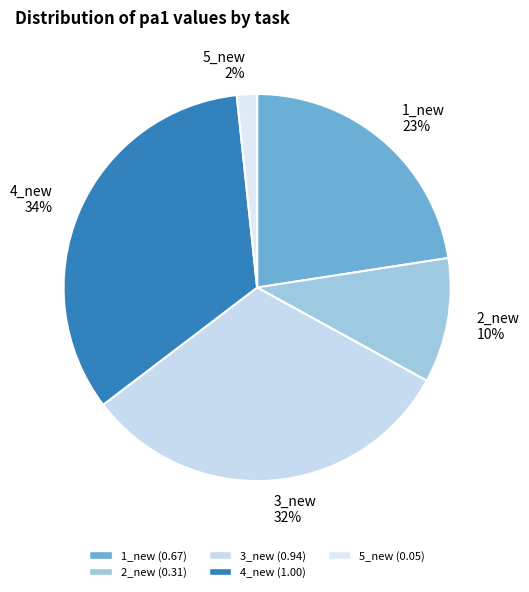

Is it true that 2_new is 10% of the pie?

True